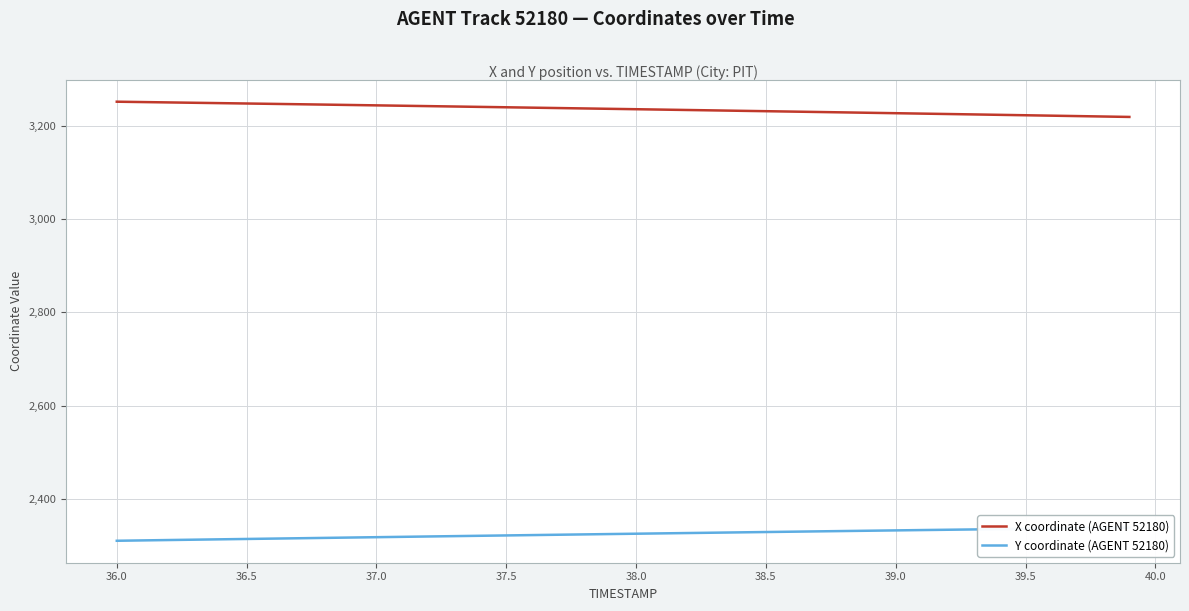

What is the maximum value for X coordinate (AGENT 52180)?

3251.6